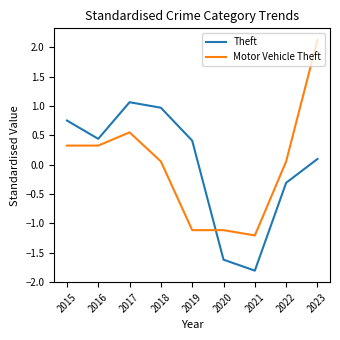

What is the total value across all series at 2019?

-0.7